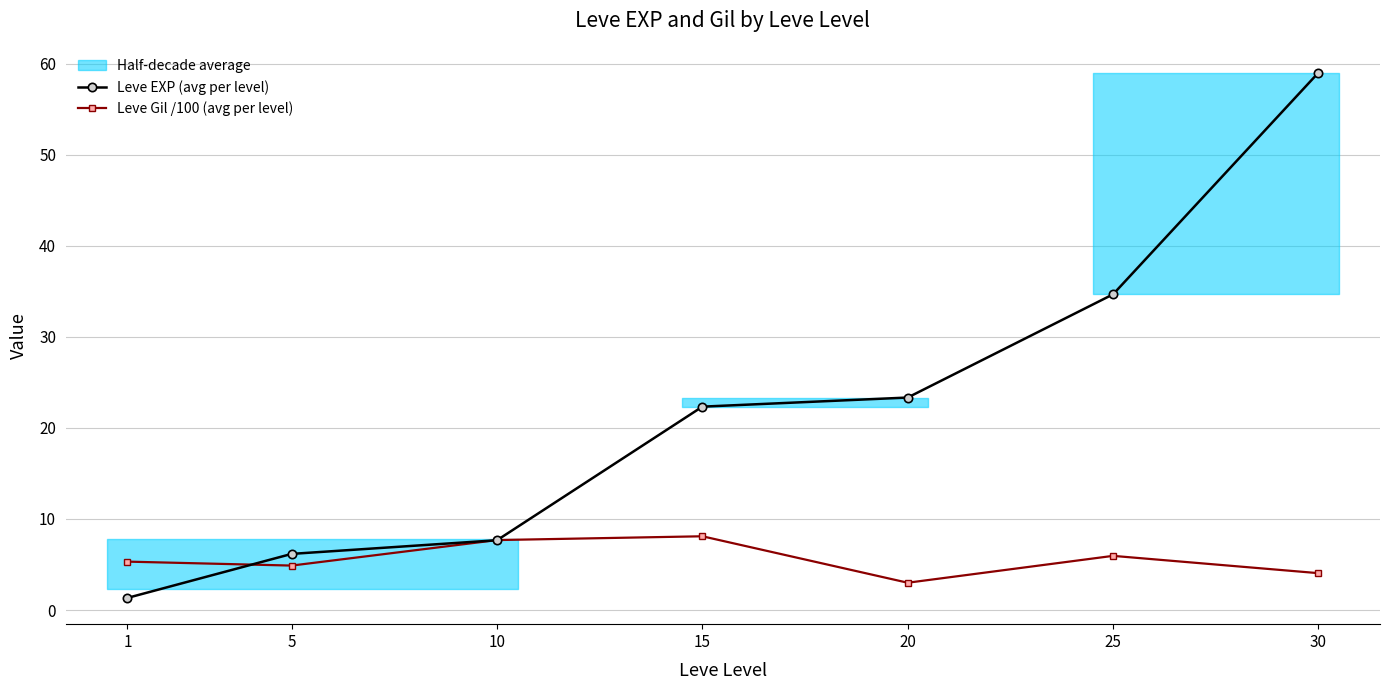

Is it true that Leve EXP (avg per level) equals 13.3 at 10?

False